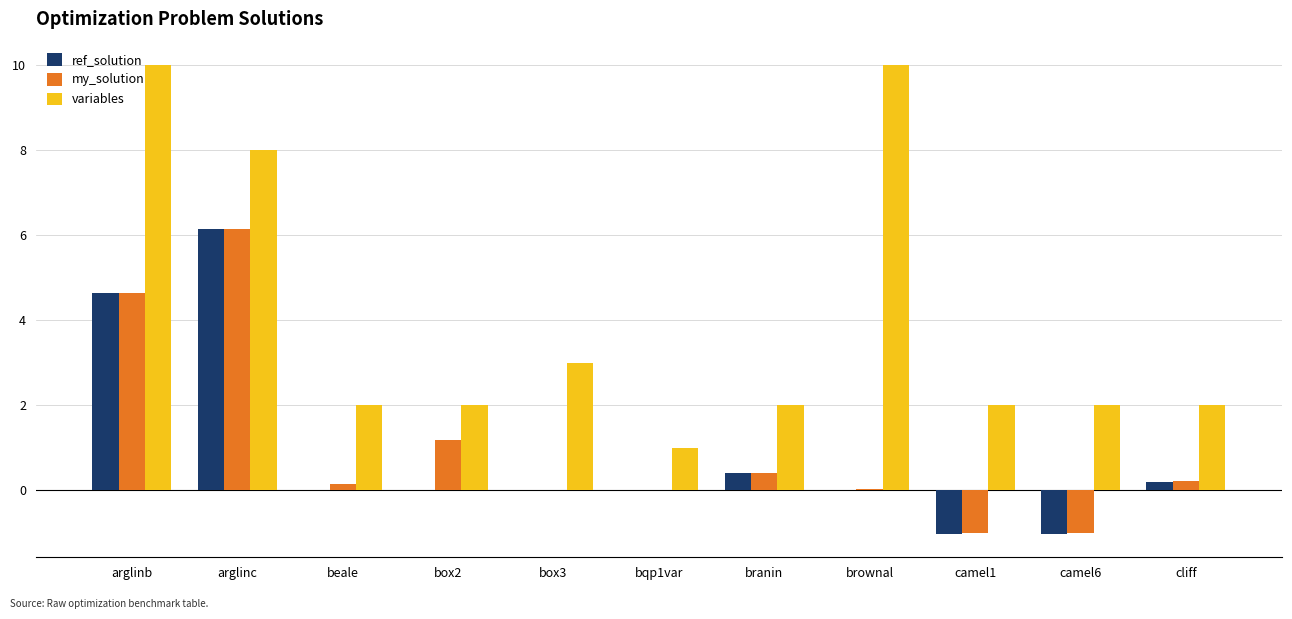

Count the number of categories in the chart.

11